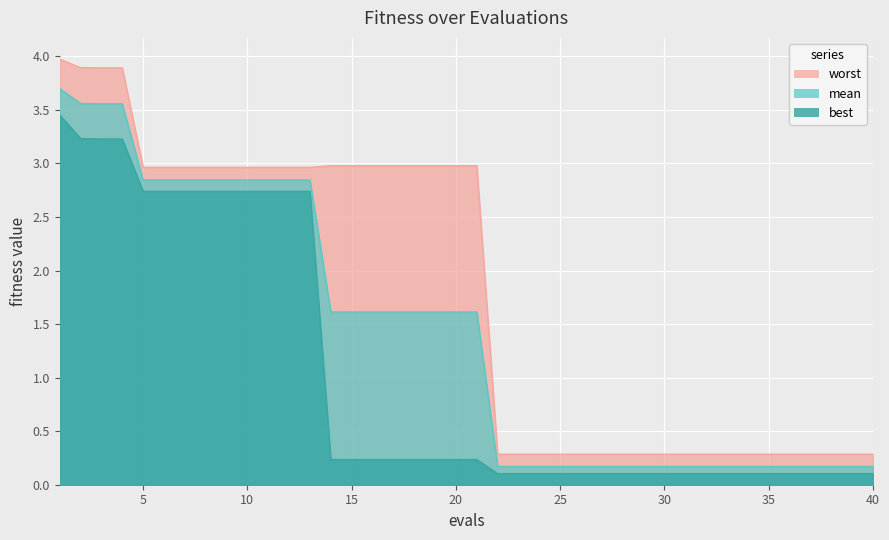

What is the sum of all mean values?

56.1